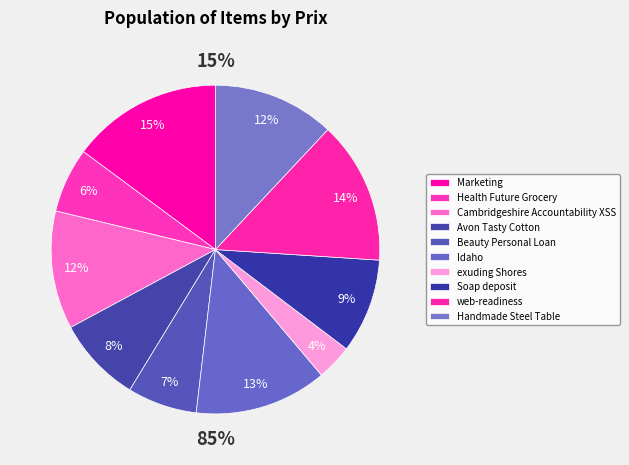

Is the sum of Handmade Steel Table Sleek Fresh Cheese and Cambridgeshire Accountability XSS greater than half?

No